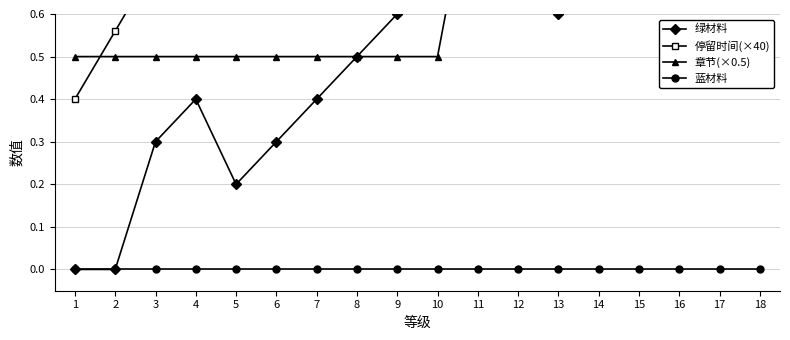

At which category does the chart reach its minimum across all series?

1